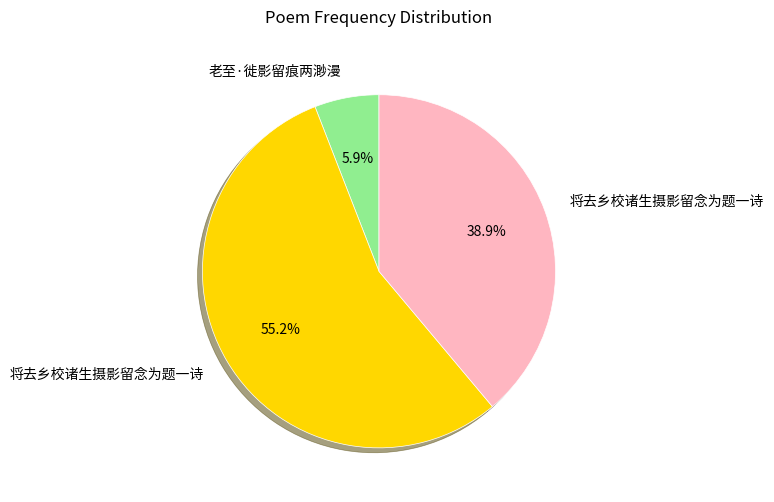

How many segments does this pie chart have?

3